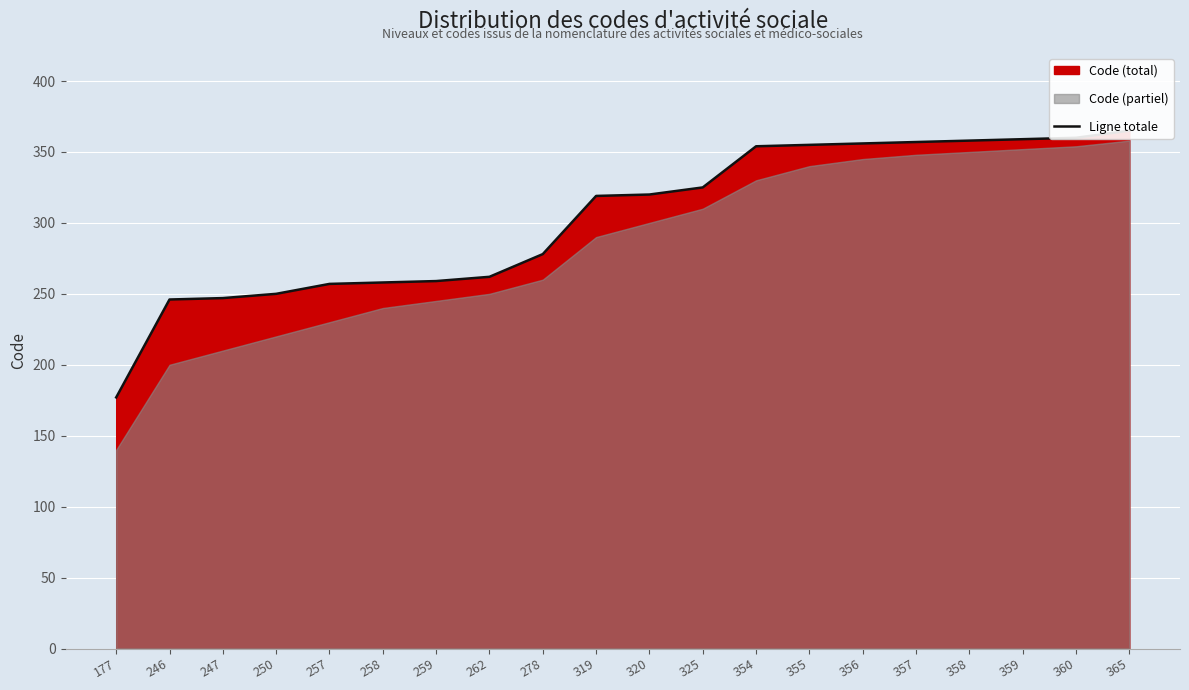

What is the ratio of the value at 320 to the value at 246?

1.3